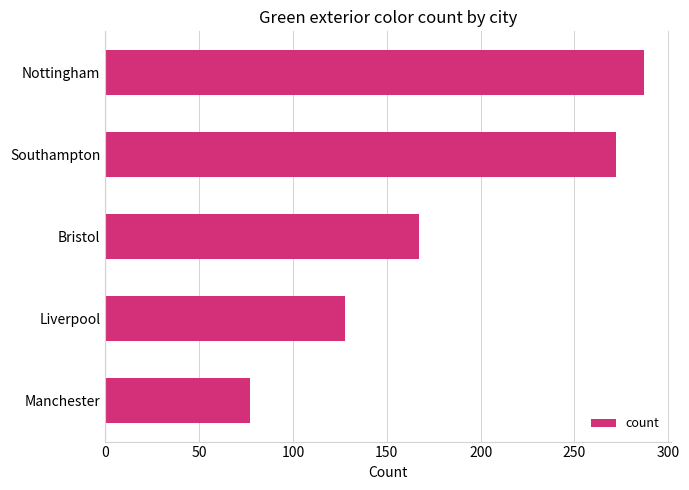

Which has a higher value, Nottingham or Southampton?

Nottingham